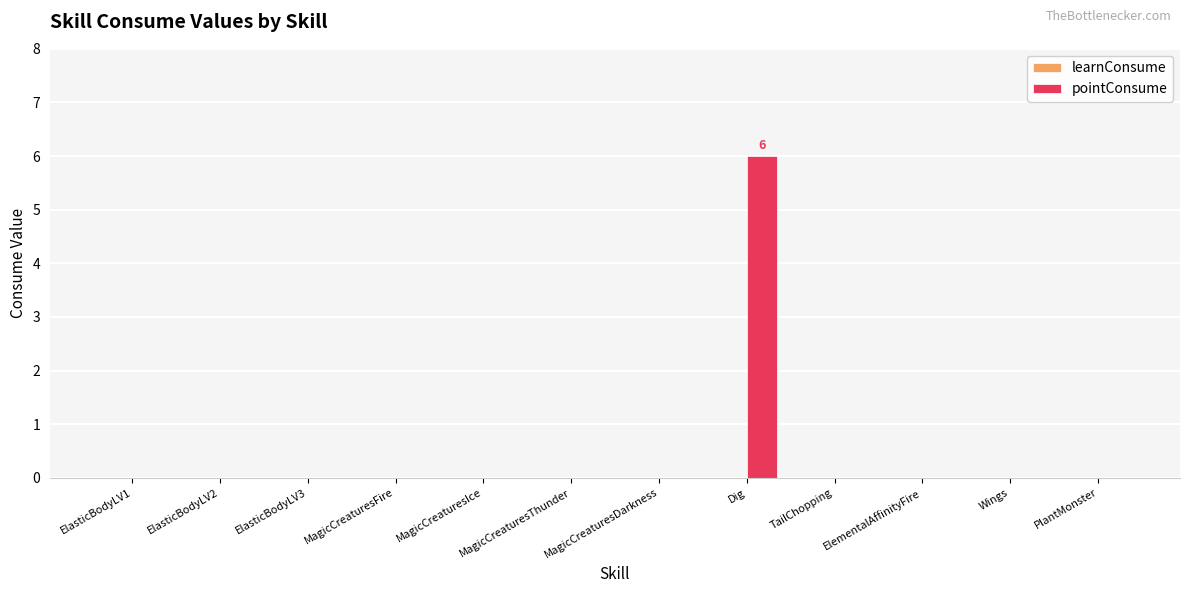

True or false: the data shows 3 at Dig.

False